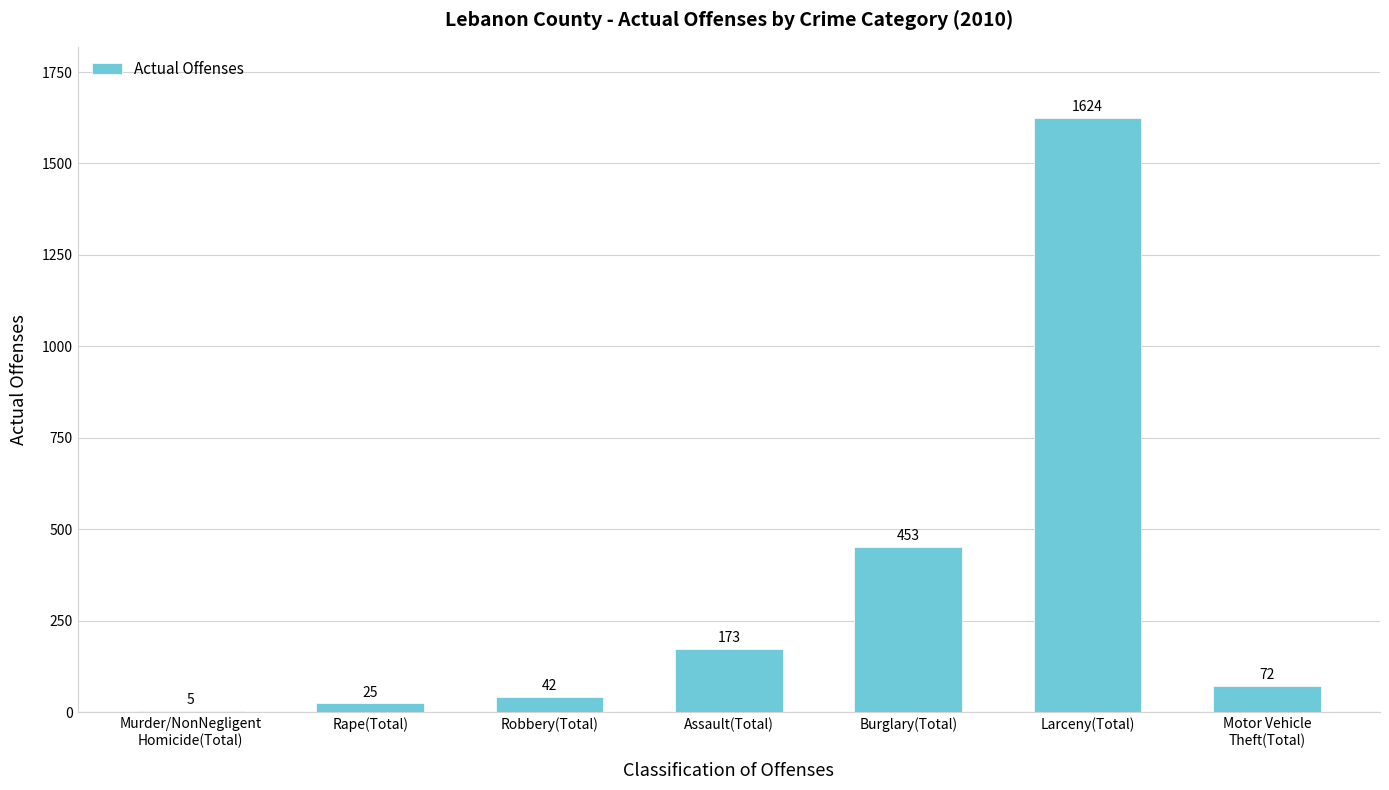

What is the sum of the values at Rape(Total) and Assault(Total)?

198